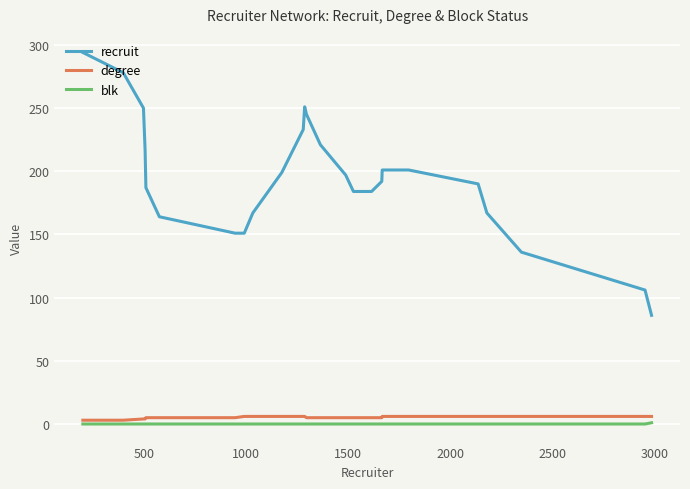

Which series has the largest total across all categories?

recruit